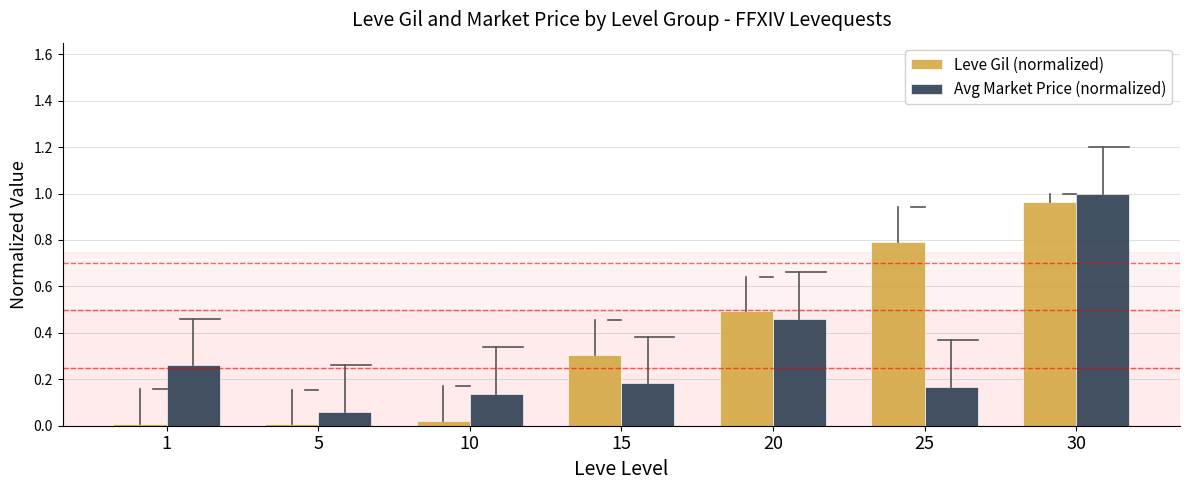

Are the bars grouped side by side (vs. stacked)?

Yes